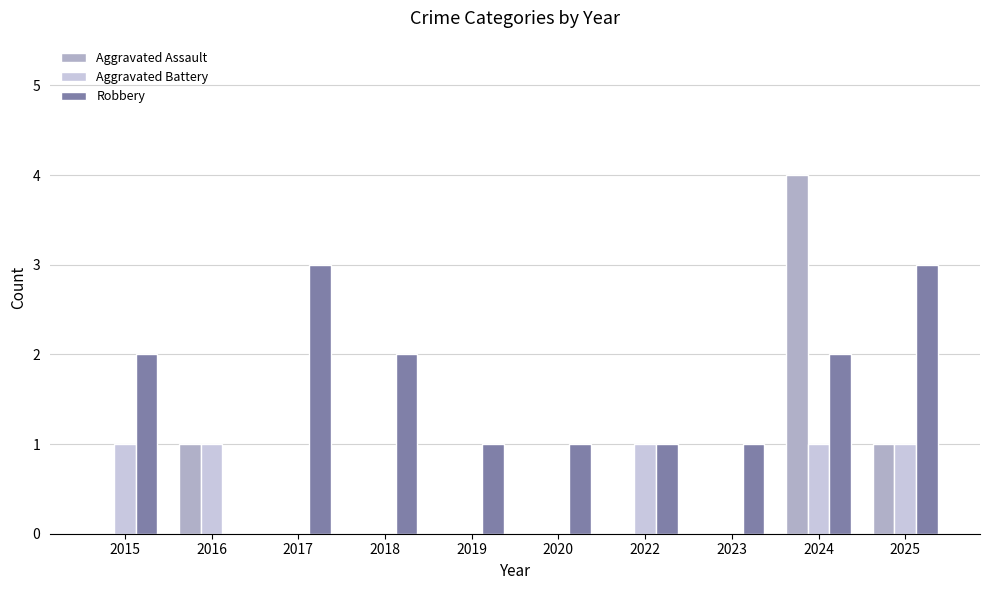

What is the maximum value shown in the chart?

4